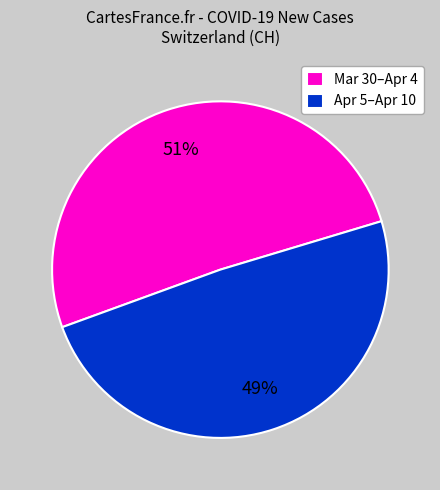

Which slice is the largest?

Mar 30–Apr 4